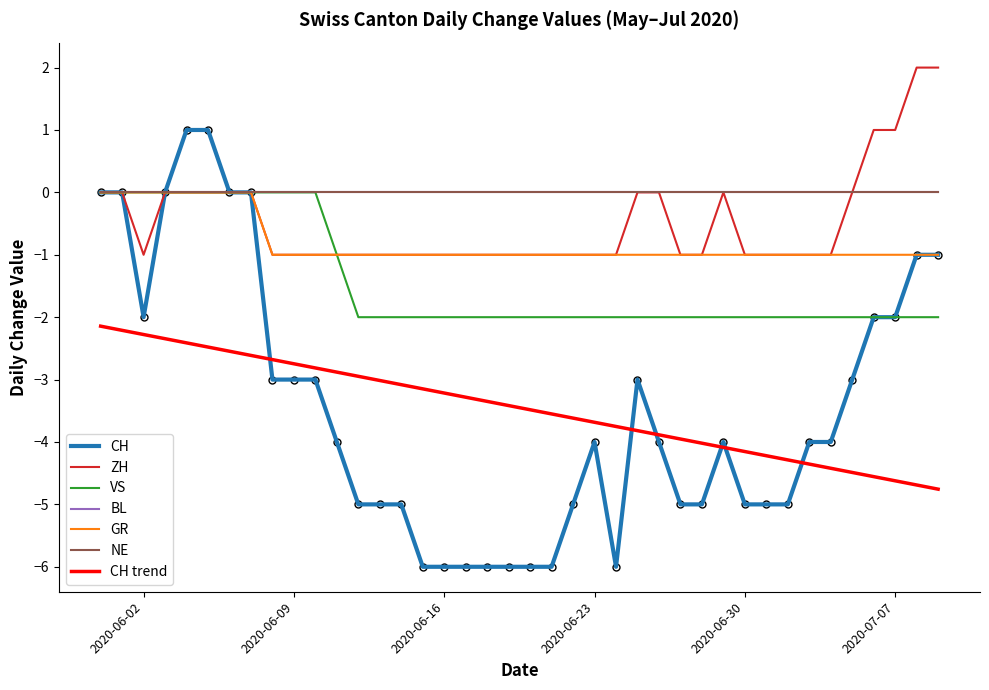

Does the chart display data point markers on the line(s)?

No